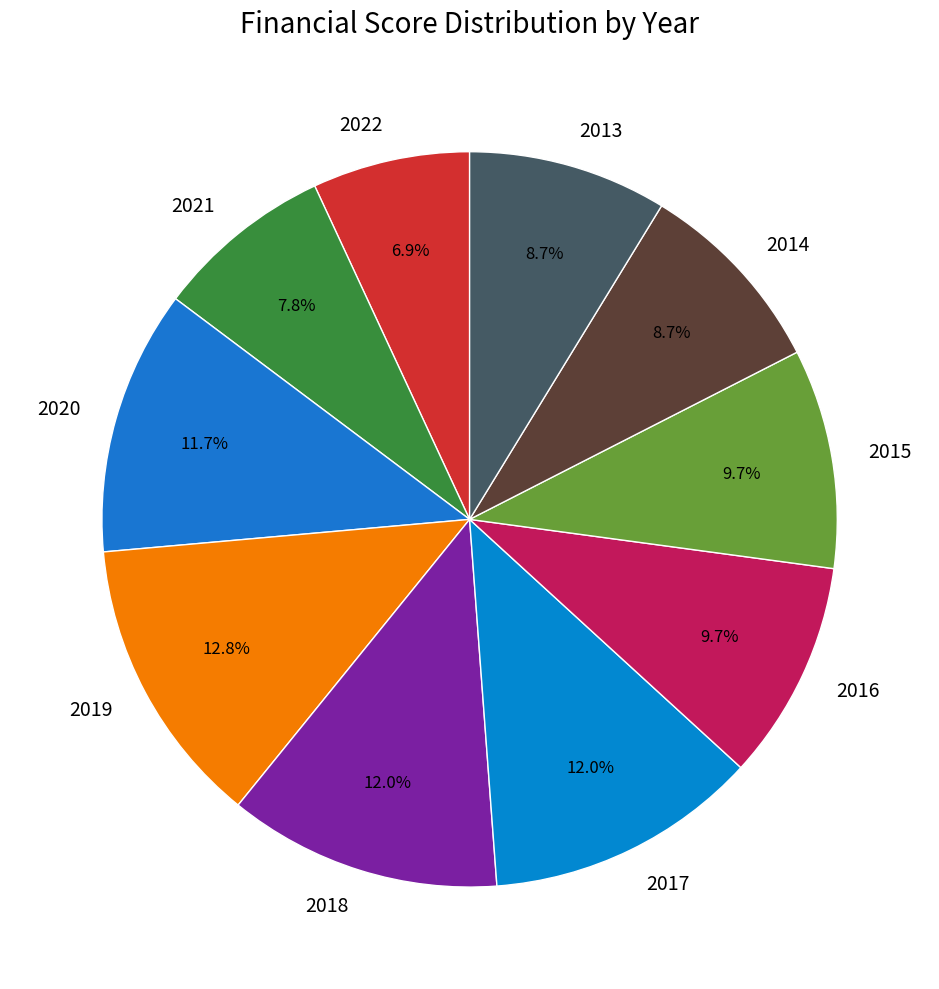

Do 2019 and 2017 together represent more than half of the pie?

No